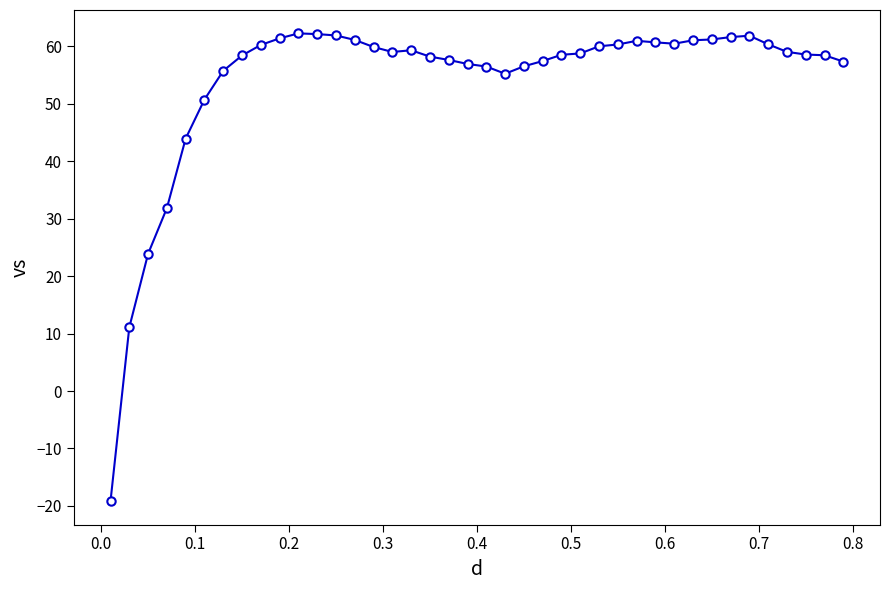

What is the minimum value shown in the chart?

-19.2